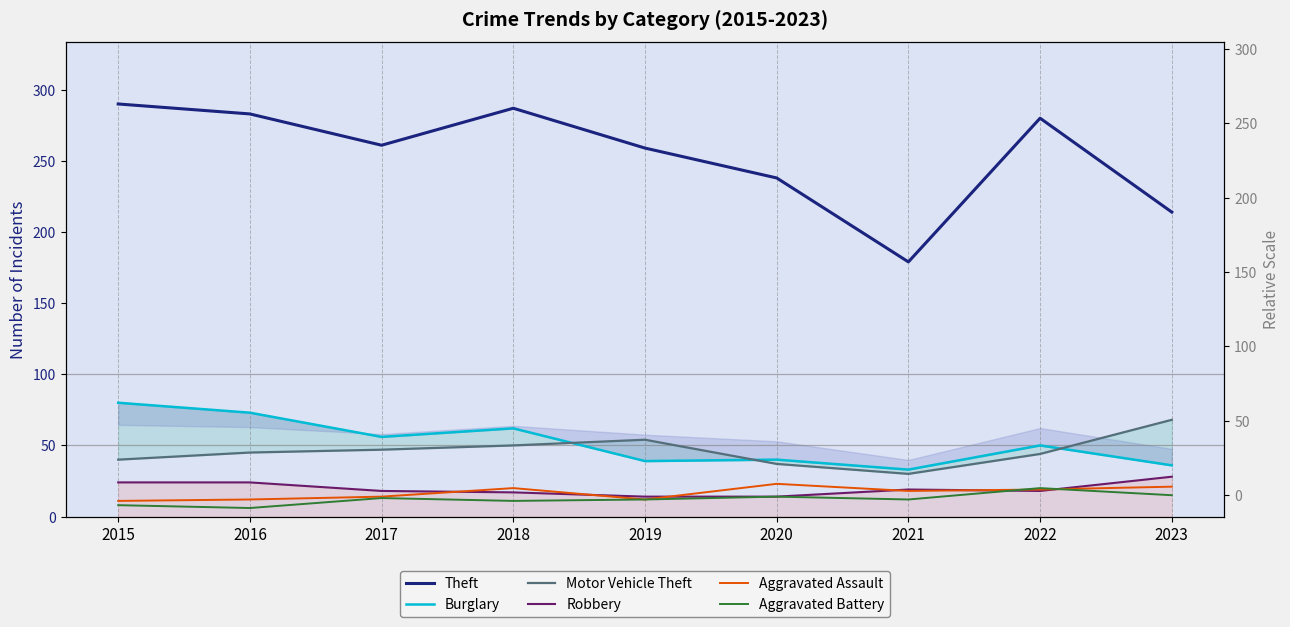

Is the value of Aggravated Battery at 2022 greater than the value of Motor Vehicle Theft at 2018?

No